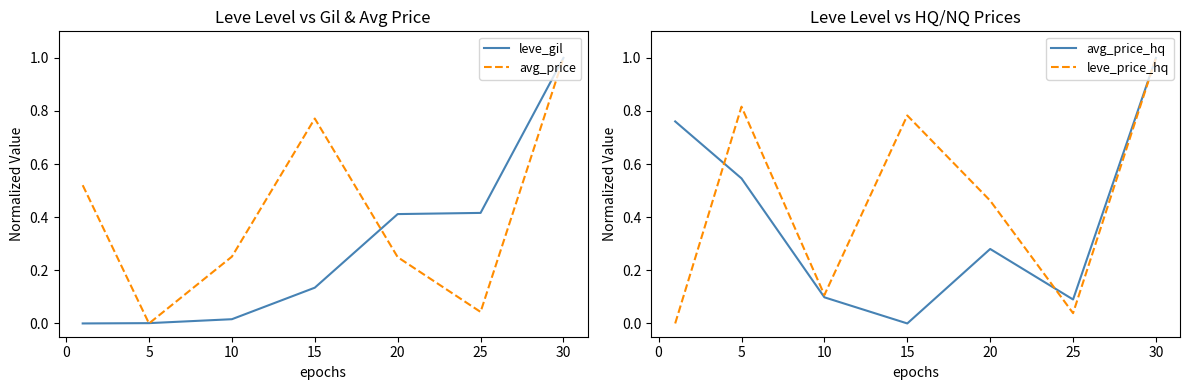

The value of leve_price_hq at 5 is 1.2. True or false?

False